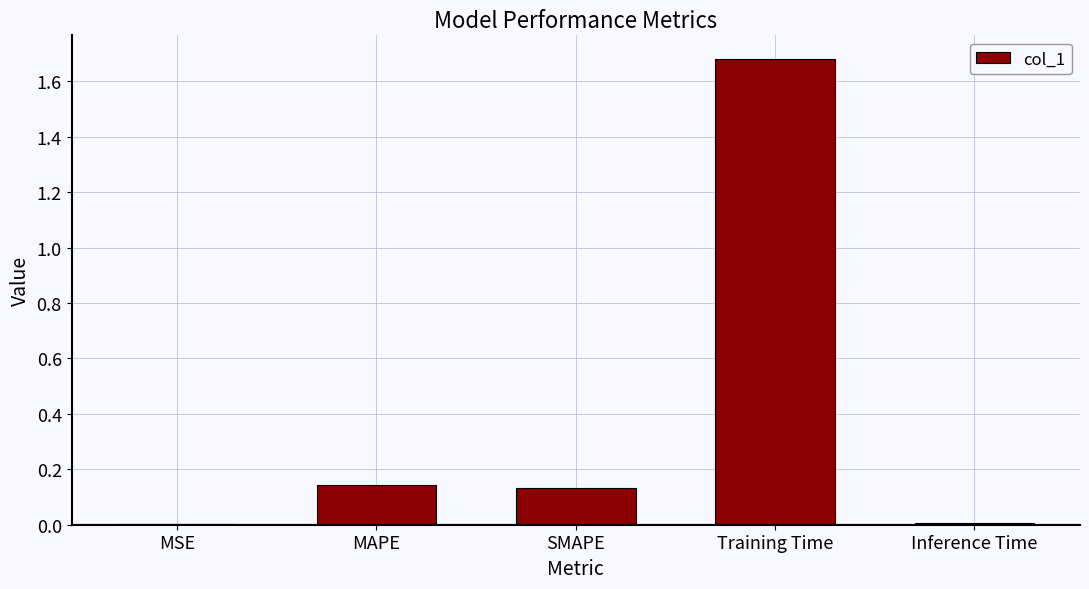

At which category does the chart reach its peak across all series?

Training Time